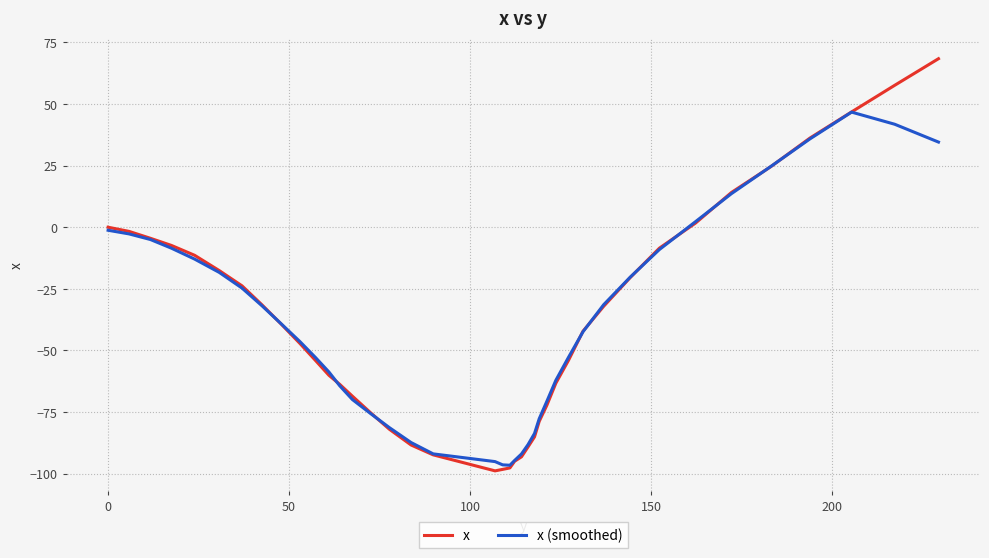

How many series are shown in this chart?

2